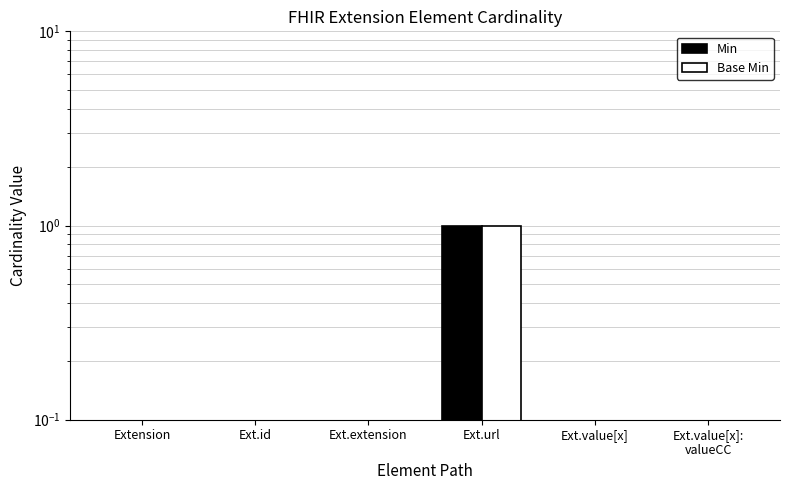

List the labels in order of Min value, smallest first.

Extension, Ext.id, Ext.extension, Ext.value[x], Ext.value[x]:
valueCC, Ext.url